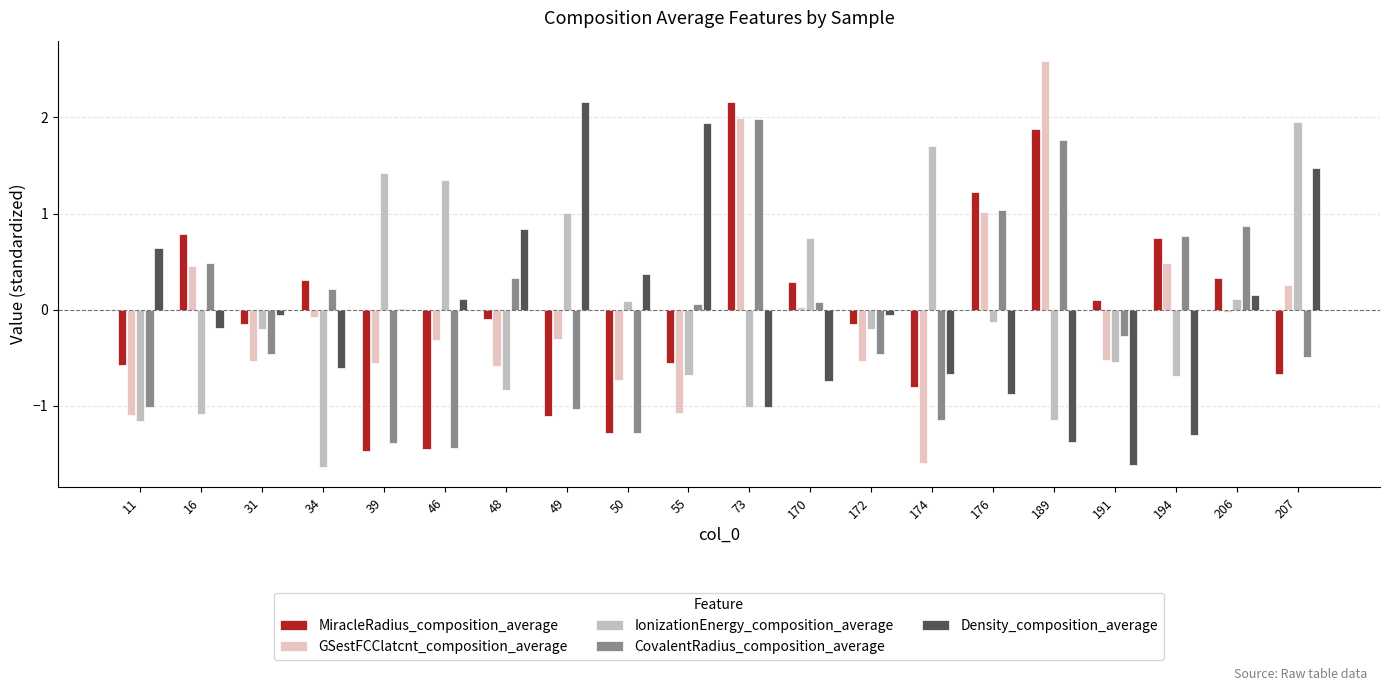

How many values in CovalentRadius_composition_average are above zero?

10